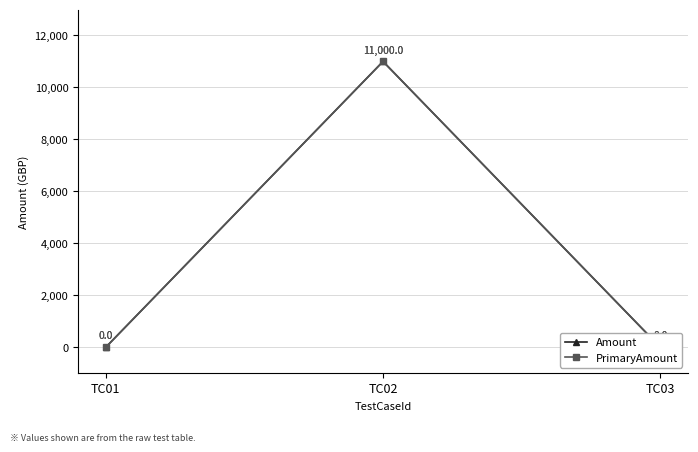

What is the sum of all Amount values?

11000